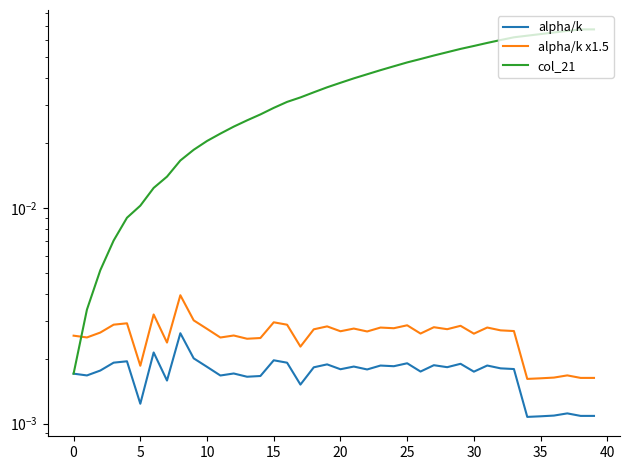

What is the maximum value shown in the chart?

0.1